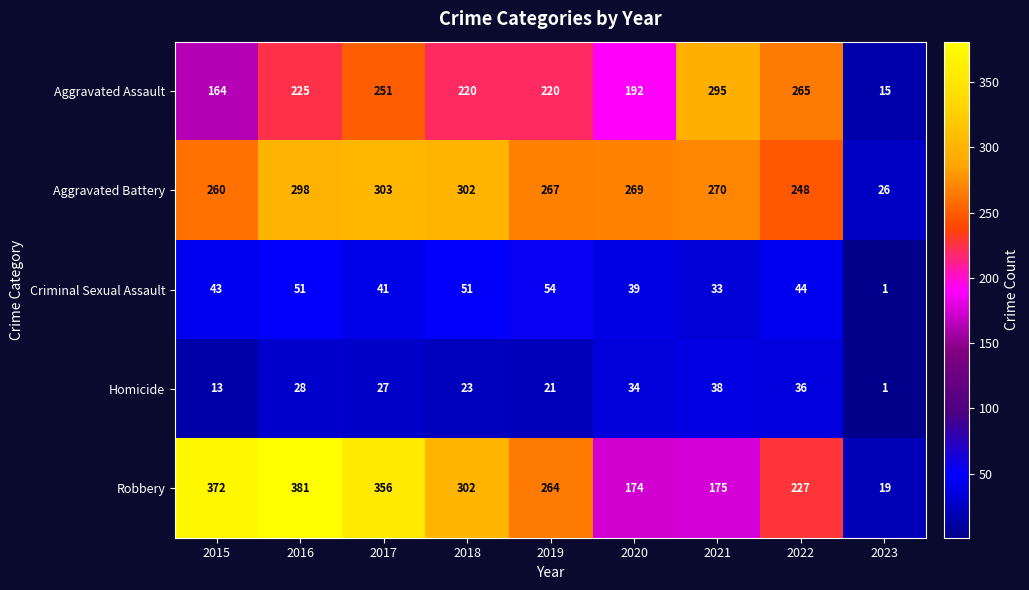

The value of Aggravated Battery at 2016 is 460. True or false?

False